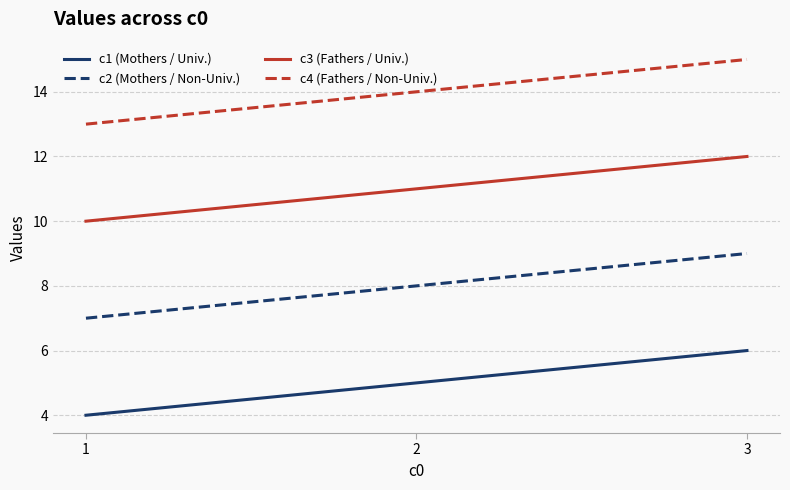

List the series in order of their overall mean, lowest first.

c1 (Mothers / Univ.), c2 (Mothers / Non-Univ.), c3 (Fathers / Univ.), c4 (Fathers / Non-Univ.)